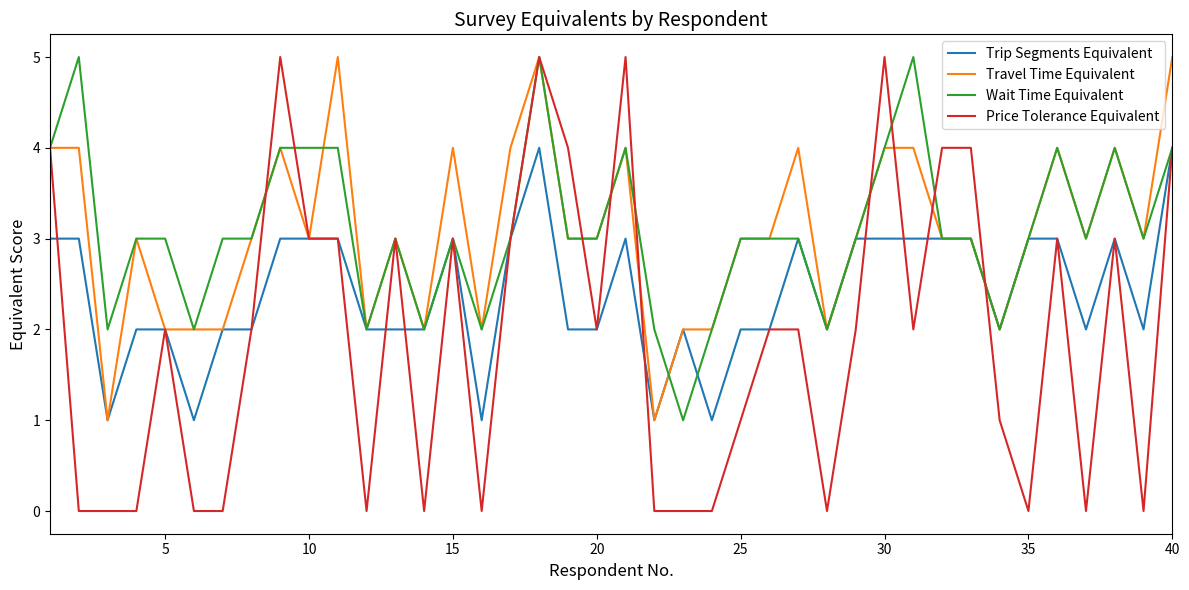

Which series has the largest range (max minus min)?

Price Tolerance Equivalent